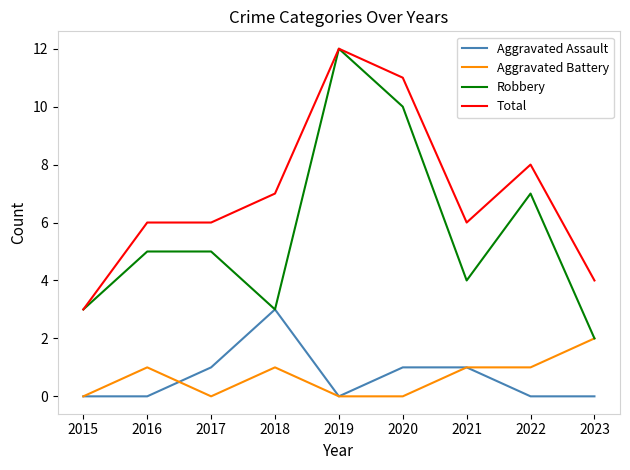

Rank the series at 2016 from lowest to highest value.

Aggravated Assault, Aggravated Battery, Robbery, Total